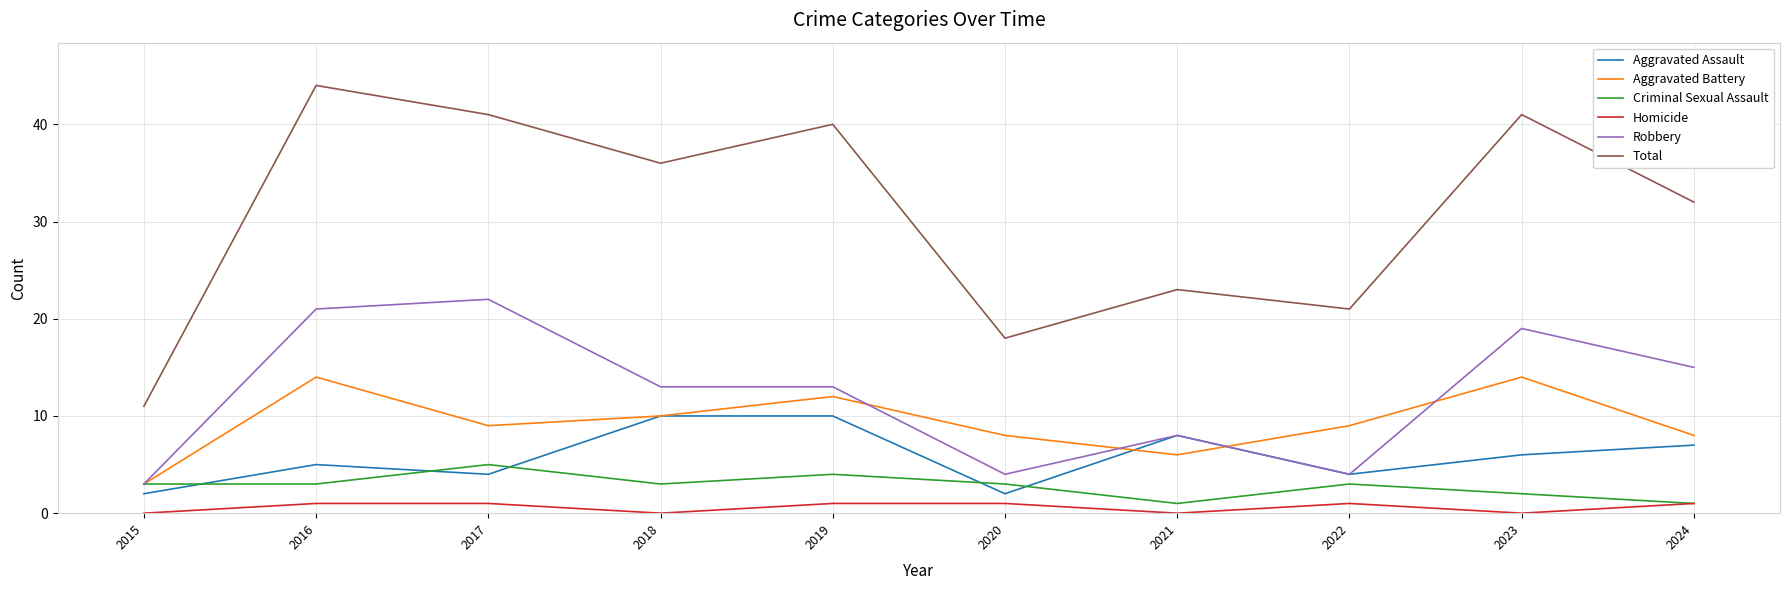

What is the total value across all series at 2017?

82